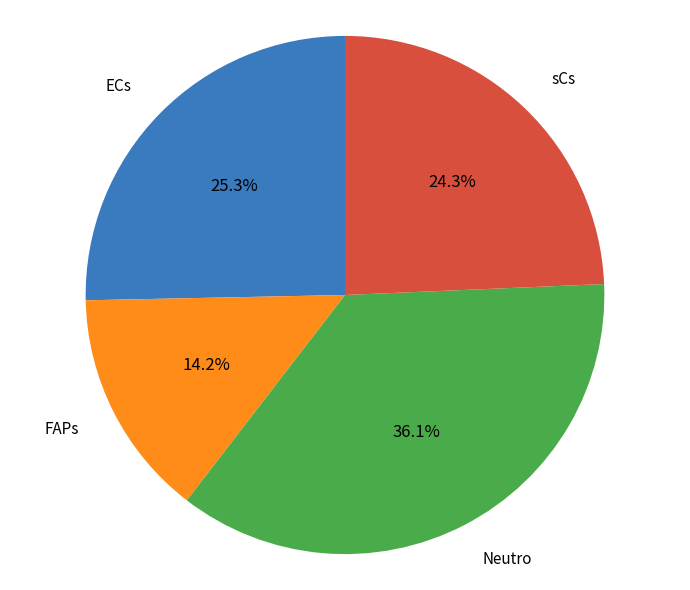

Is there a majority slice in this chart?

No